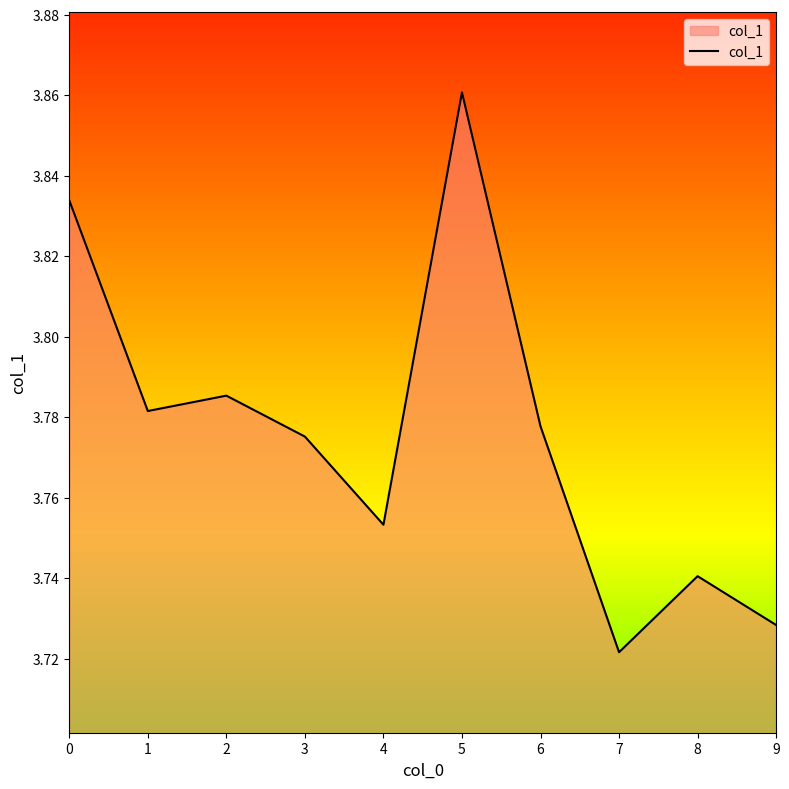

What is the ratio of the value at 3 to the value at 4?

1.0